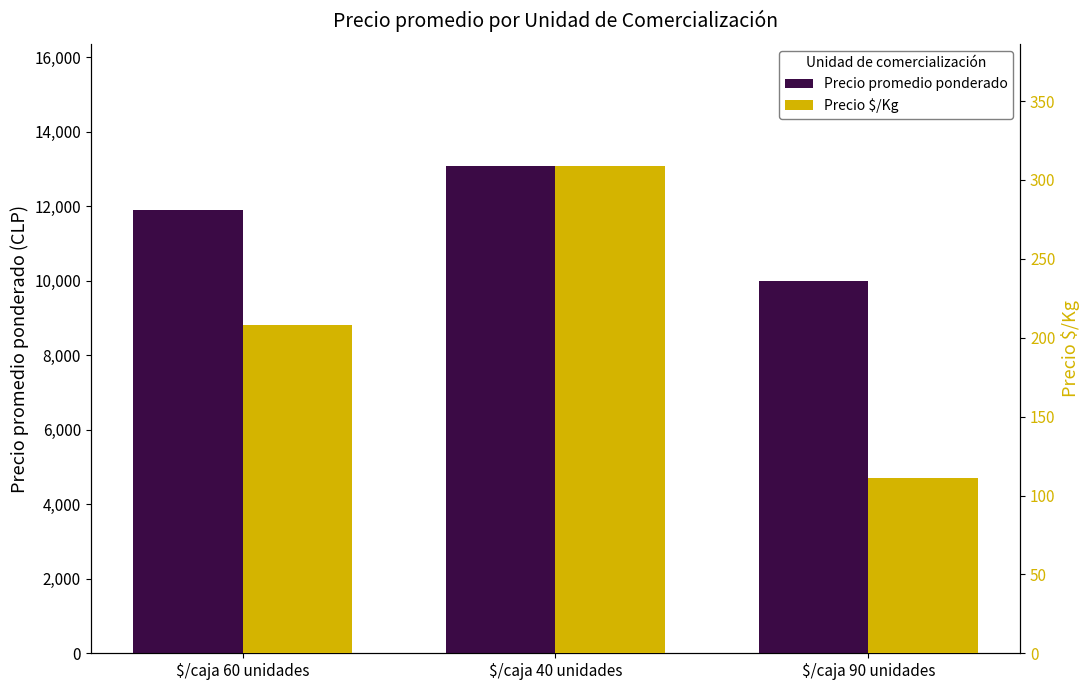

How many data points in Precio promedio ponderado are above 11894?

1